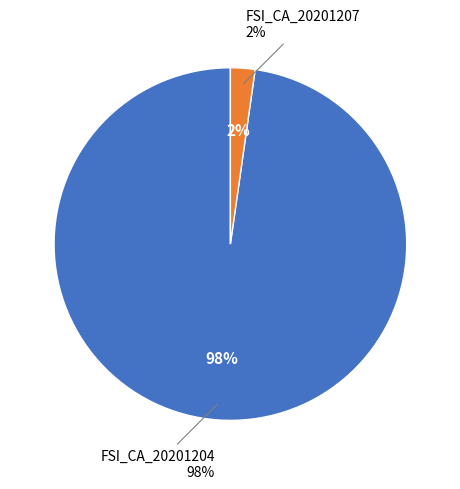

The FSI_CA_20201204 slice represents 83% of the pie. True or false?

False